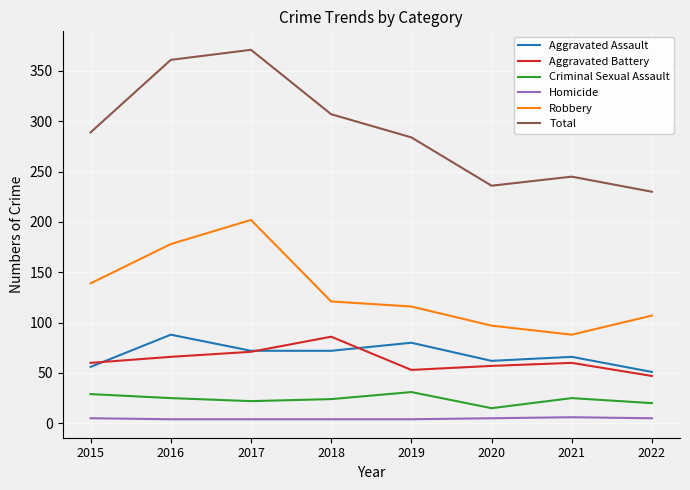

What is the spread (max minus min) of values at 2020?

231